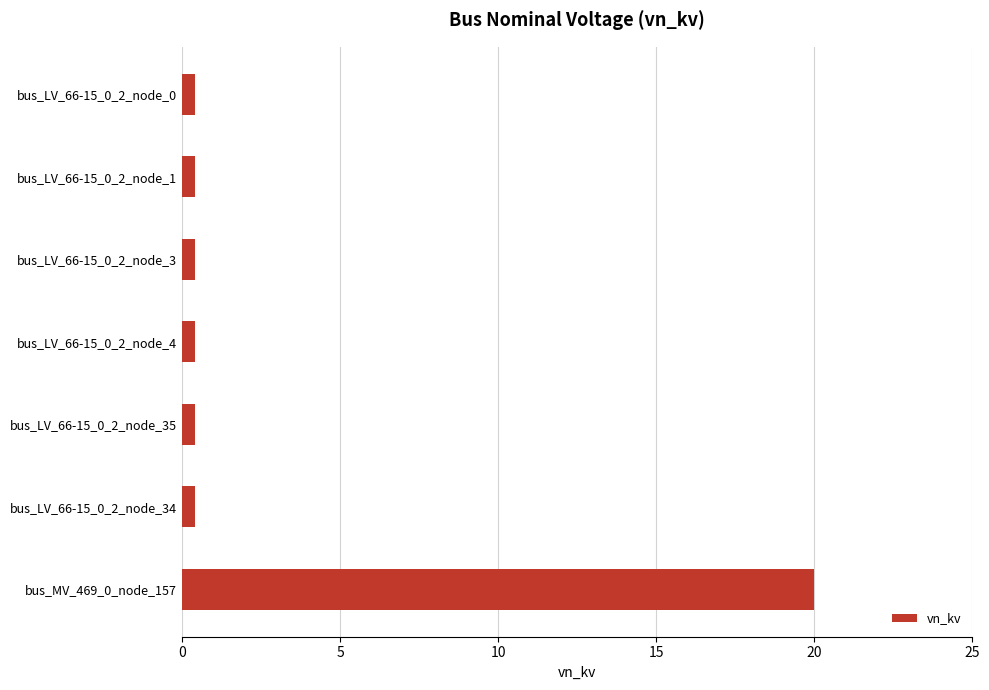

Which category has the highest value across all series?

bus_MV_469_0_node_157